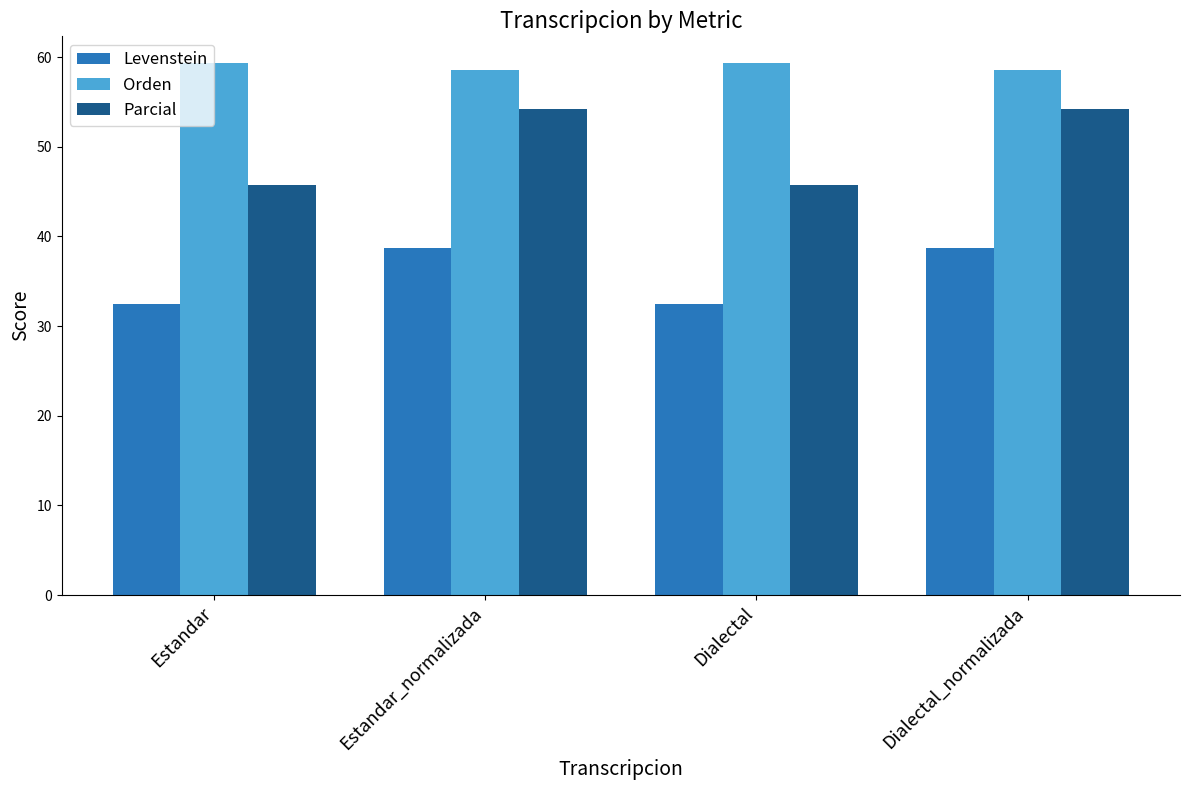

Which series has the largest total across all categories?

Orden